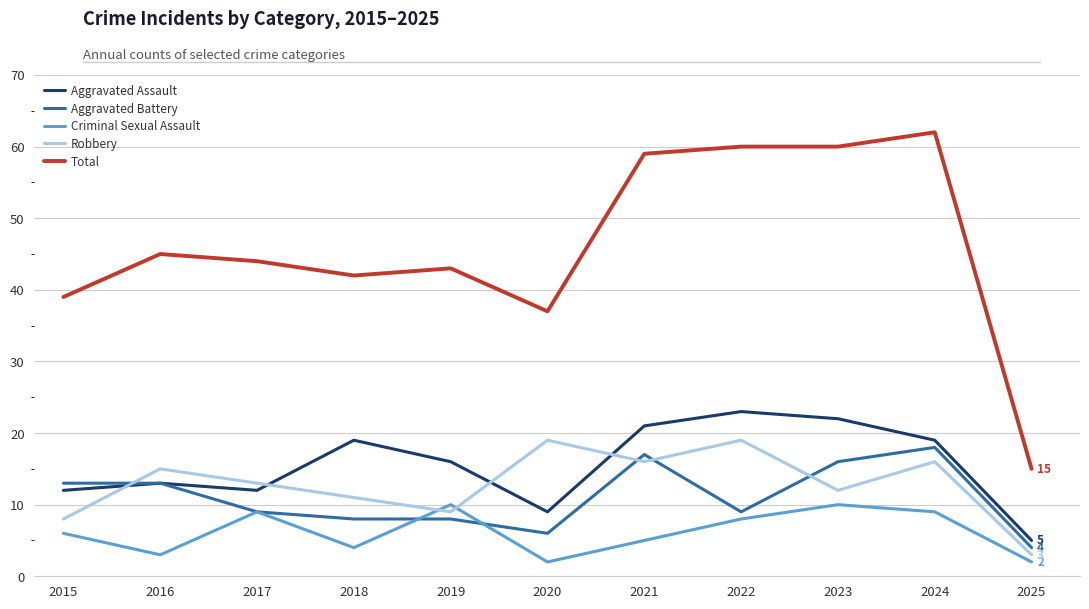

What are all the series names shown in the legend?

Aggravated Assault, Aggravated Battery, Criminal Sexual Assault, Robbery, Total